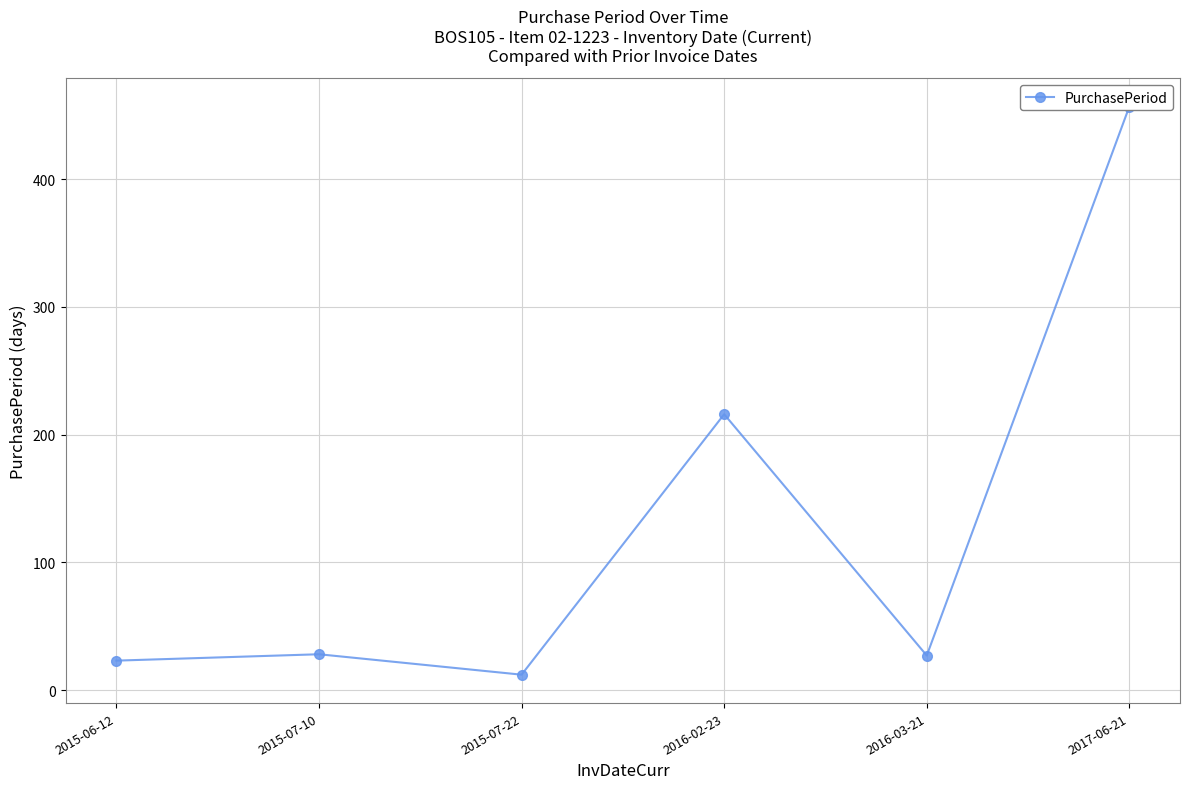

True or false: the data has more than 0 interior local peaks.

True